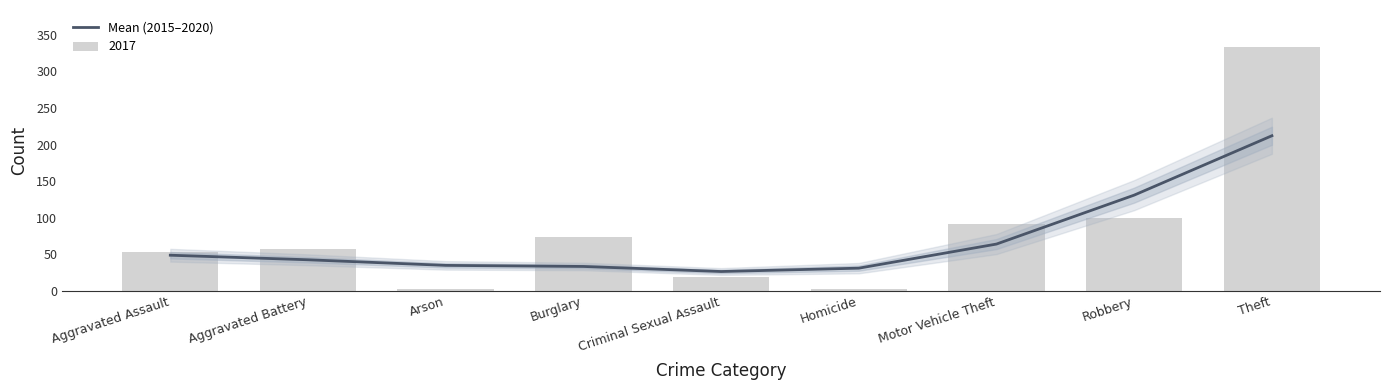

How many values are below 42?

4